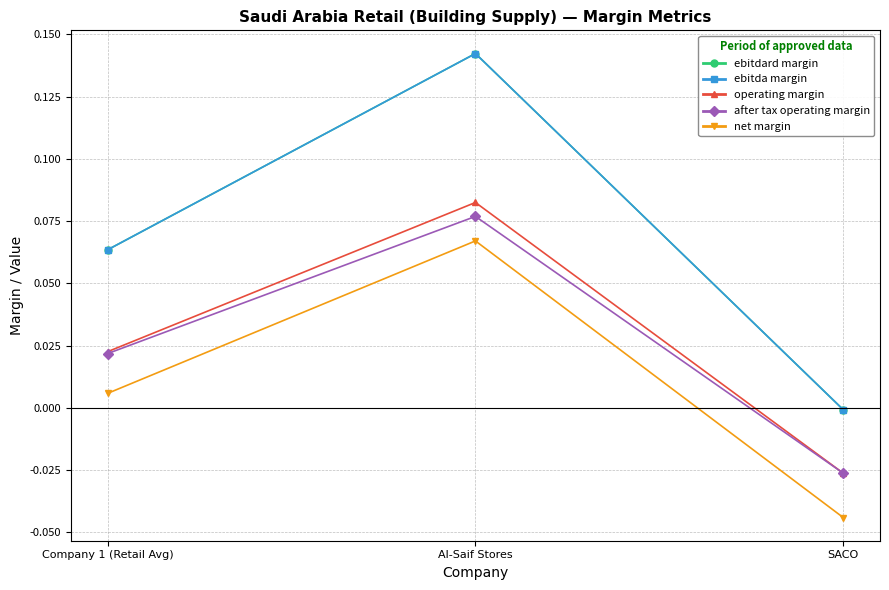

Is this an area chart (filled region under the line)?

No